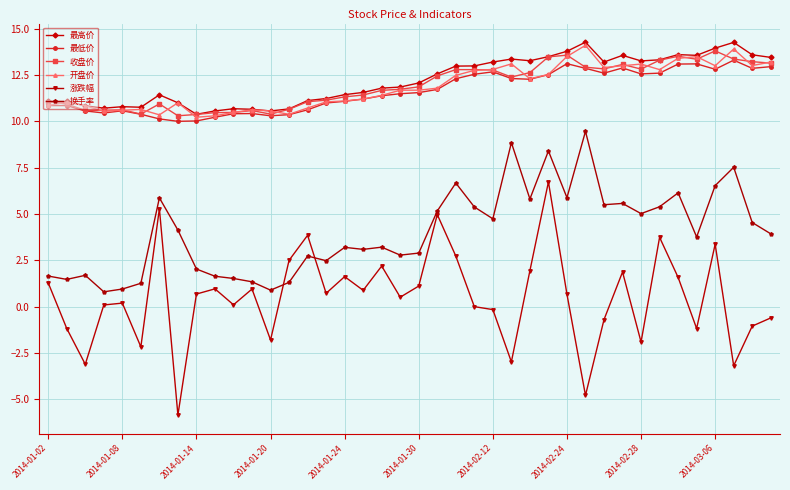

What is the minimum value for 换手率?

0.8